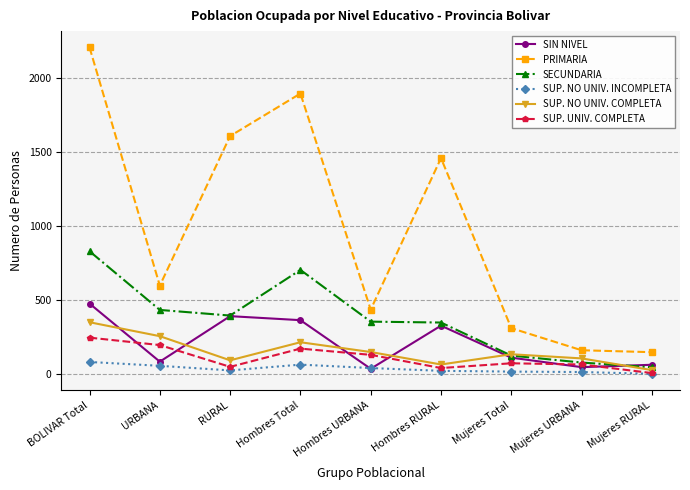

What is the spread (max minus min) of values at Hombres URBANA?

399